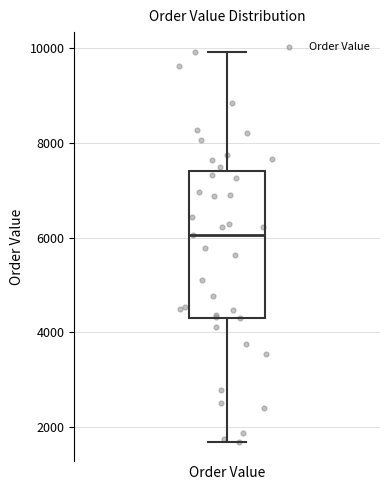

Read this box plot against the y-axis: the position of the median line, the range covered by the box, and the ends of both whiskers. The values are not printed on the chart, so give them approximately, as read against the axis.

median 6000, box 4400 to 7400, whiskers 1600 to 10000